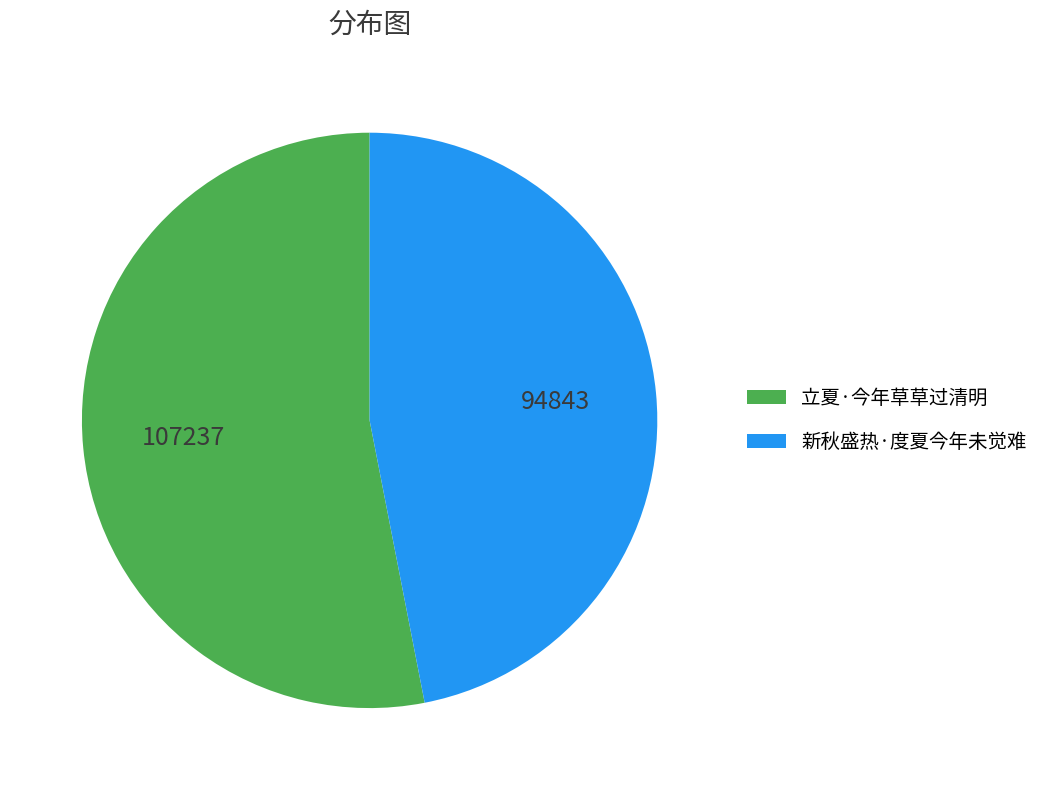

Which category has the biggest portion of the pie?

立夏·今年草草过清明